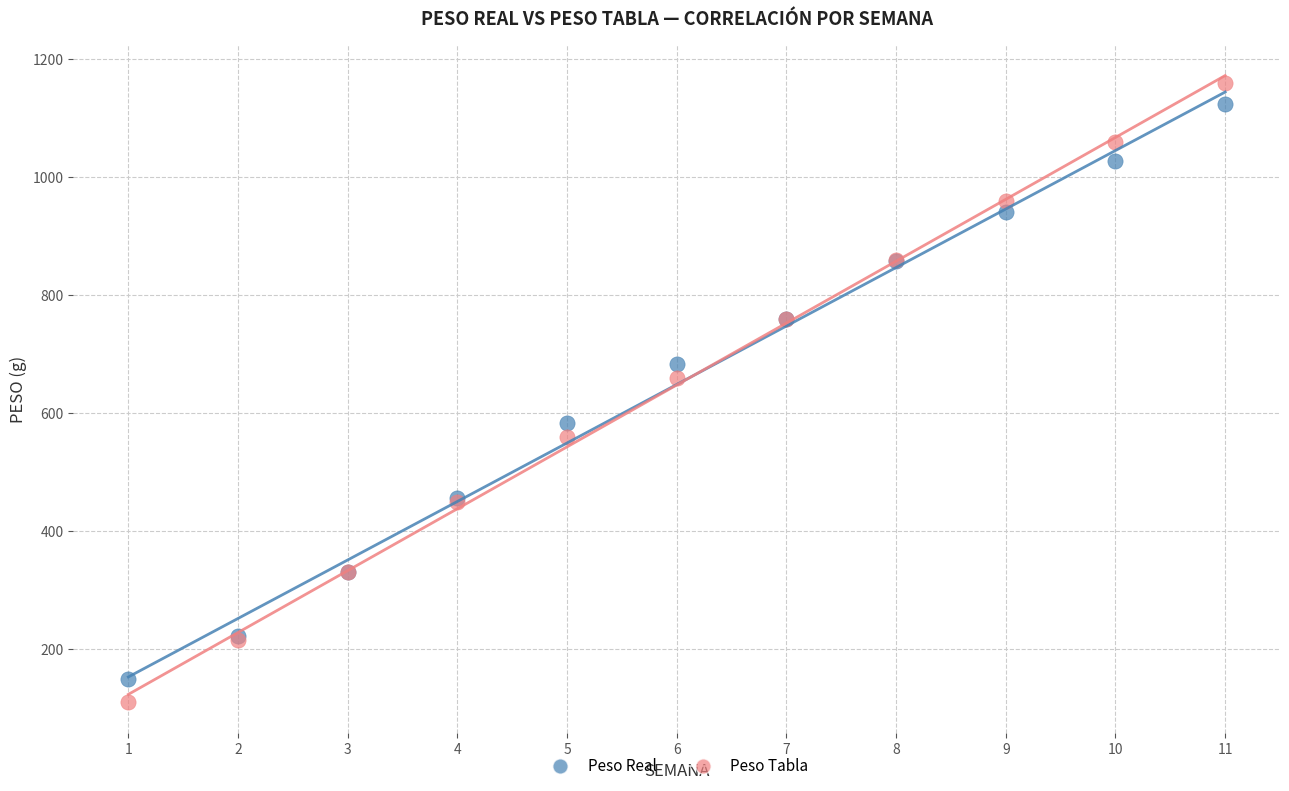

What are all the series names shown in the legend?

Peso Real, Peso Tabla